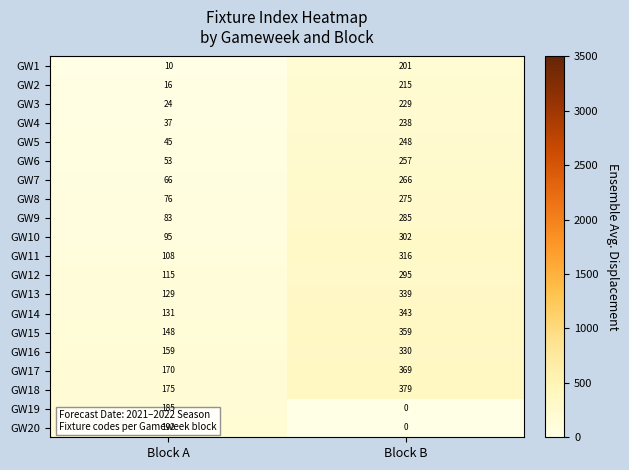

At which category is the sum across all series the highest?

Block B